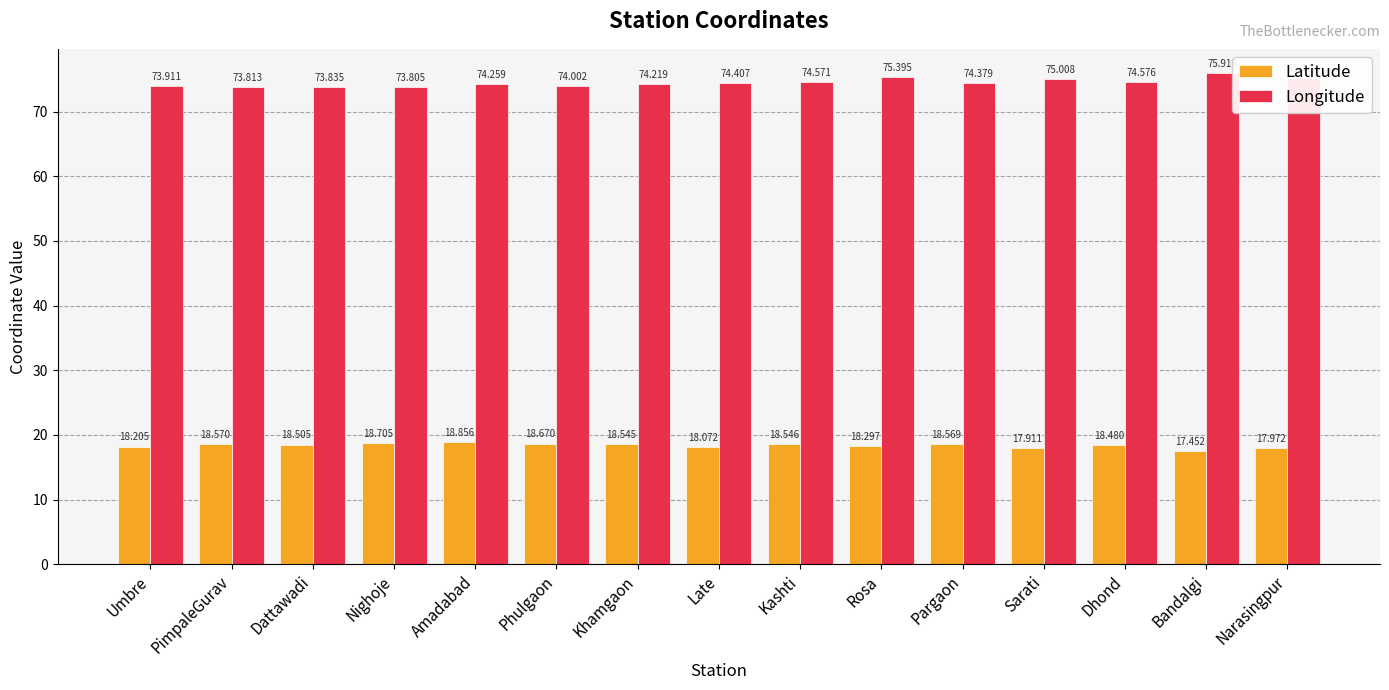

Reading left to right, list all the values displayed in this chart.

Latitude: Umbre=18.2	PimpaleGurav=18.6	Dattawadi=18.5	Nighoje=18.7	Amadabad=18.9	Phulgaon=18.7	Khamgaon=18.5	Late=18.1	Kashti=18.5	Rosa=18.3	Pargaon=18.6	Sarati=17.9	Dhond=18.5	Bandalgi=17.5	Narasingpur=18.0
Longitude: Umbre=73.9	PimpaleGurav=73.8	Dattawadi=73.8	Nighoje=73.8	Amadabad=74.3	Phulgaon=74.0	Khamgaon=74.2	Late=74.4	Kashti=74.6	Rosa=75.4	Pargaon=74.4	Sarati=75.0	Dhond=74.6	Bandalgi=75.9	Narasingpur=75.1